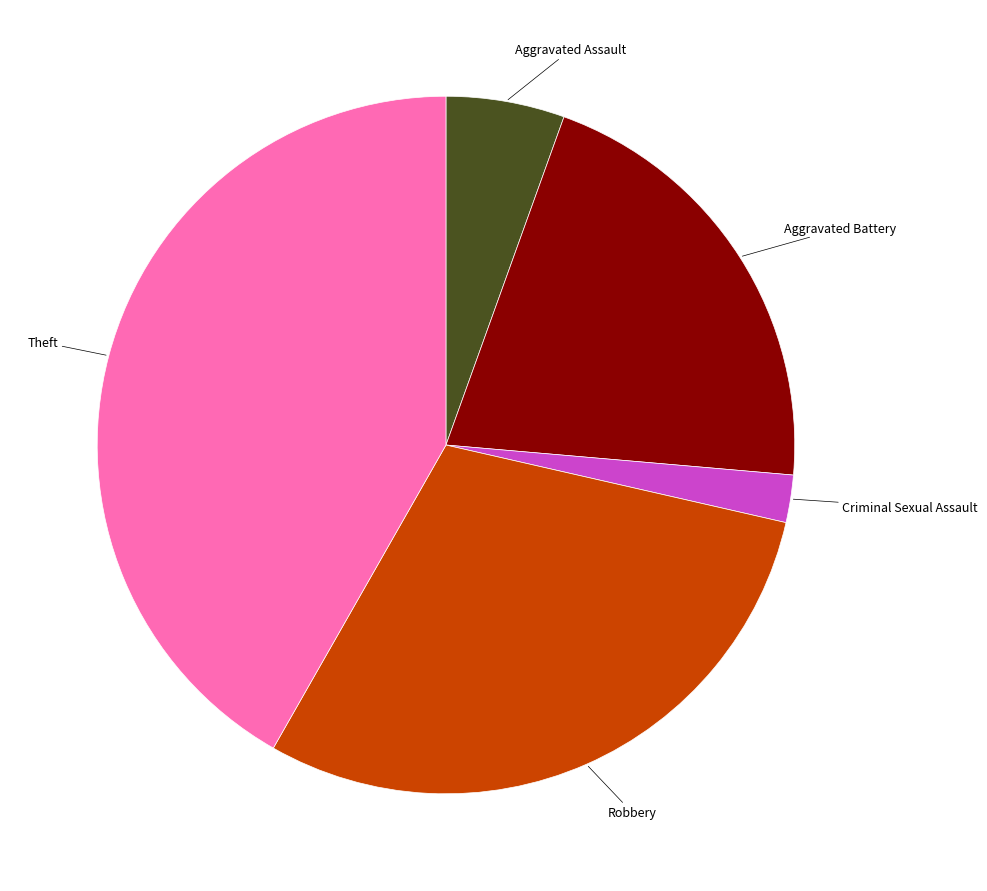

True or false: Criminal Sexual Assault accounts for 2% of the total.

True